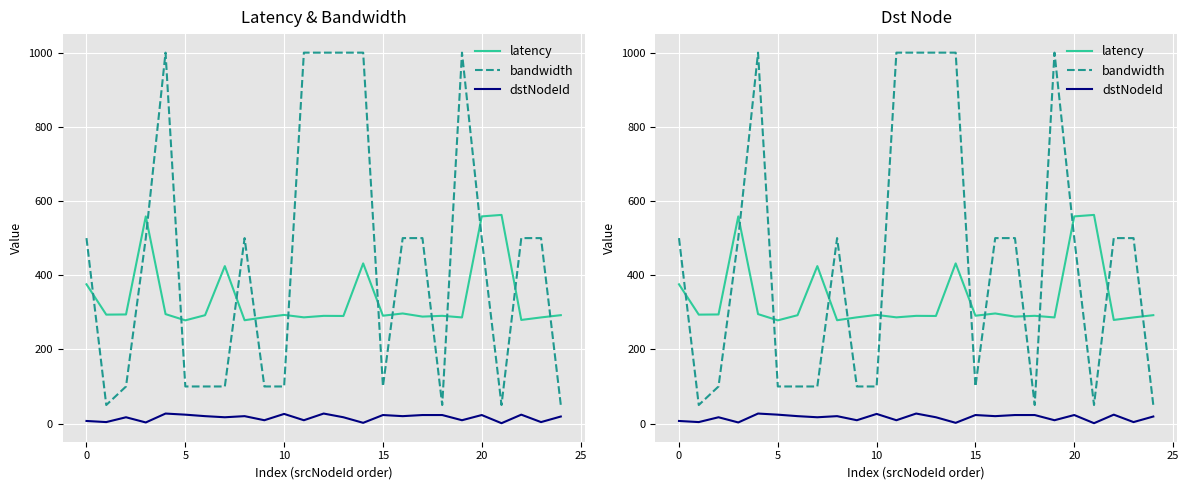

True or false: bandwidth and dstNodeId intersect in this chart.

False